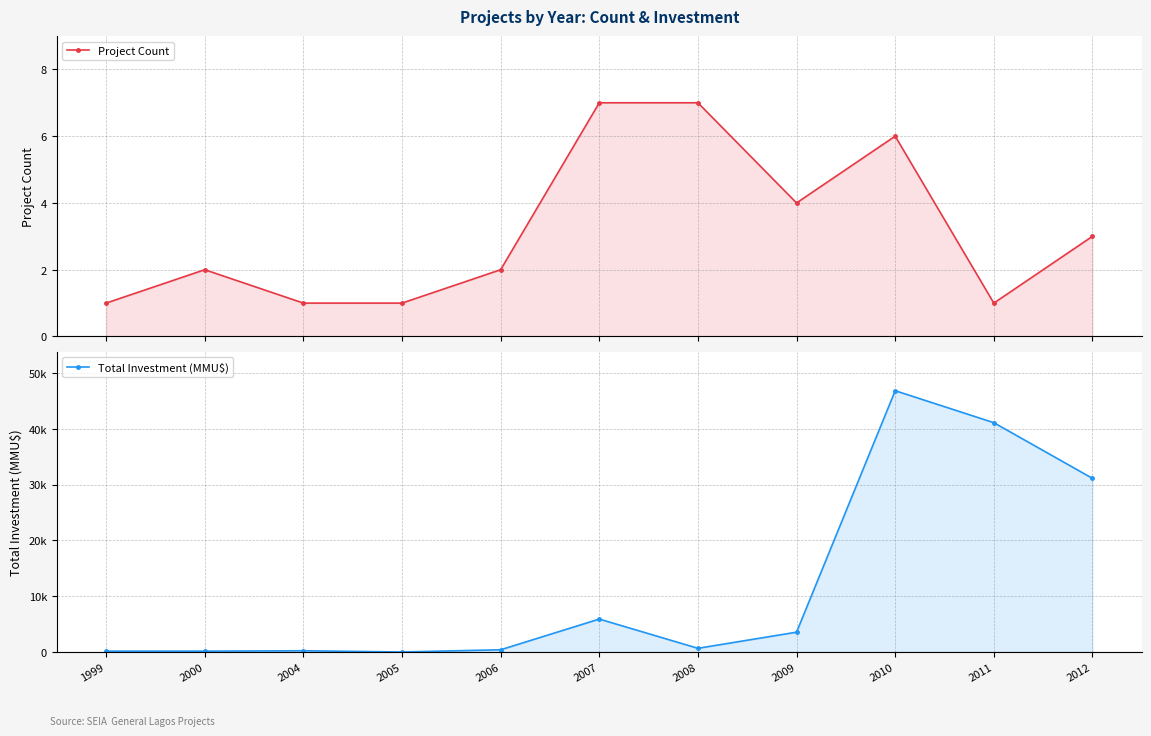

How many lines are shown in the chart?

2